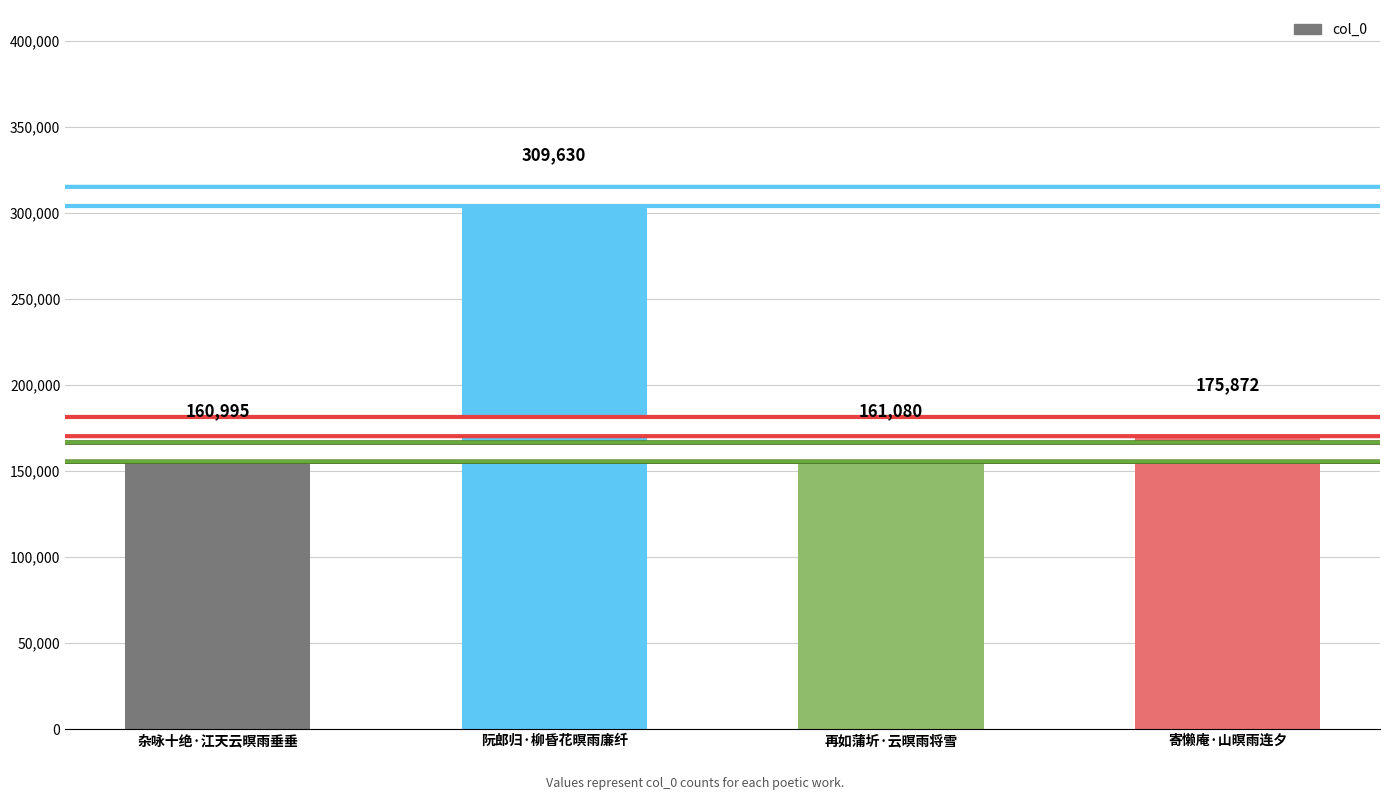

Where does the data first go above 175872?

阮郎归·柳昏花暝雨廉纤